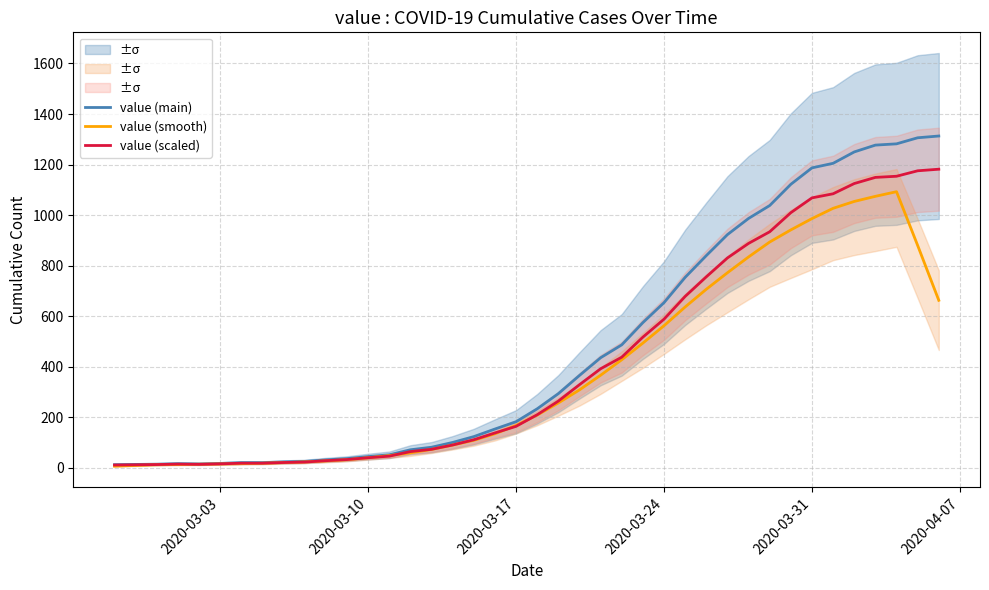

What is the maximum value for value (scaled)?

1181.7